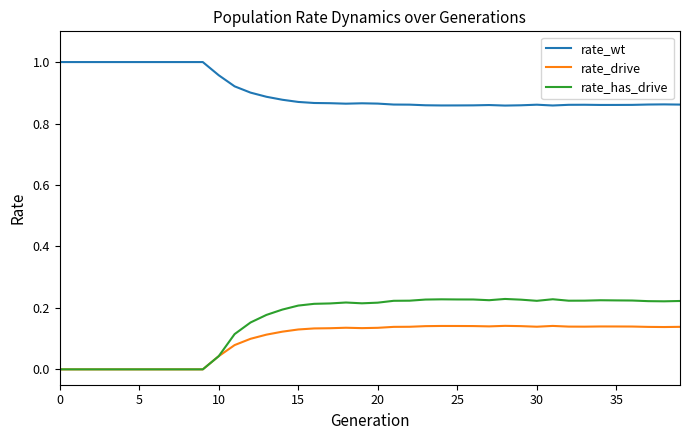

Rank the series by their maximum value, from lowest to highest.

rate_drive, rate_has_drive, rate_wt